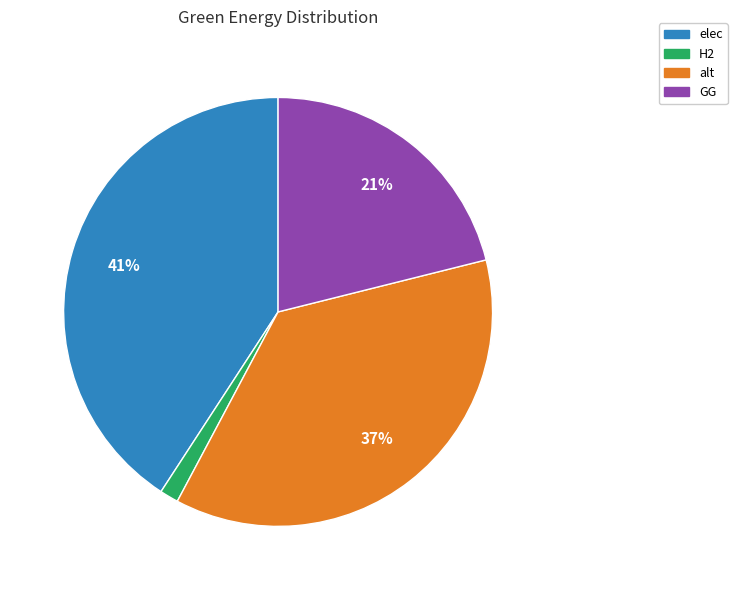

To the nearest percent, what is the average slice percentage?

25%